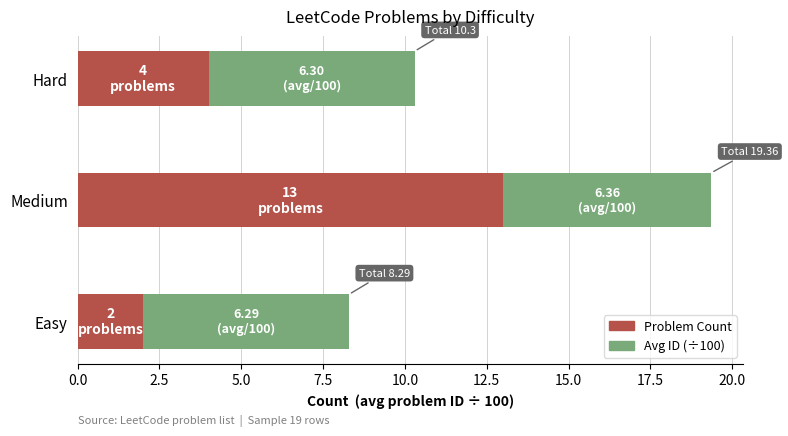

The value of Problem Count at Hard is 1.7. True or false?

False